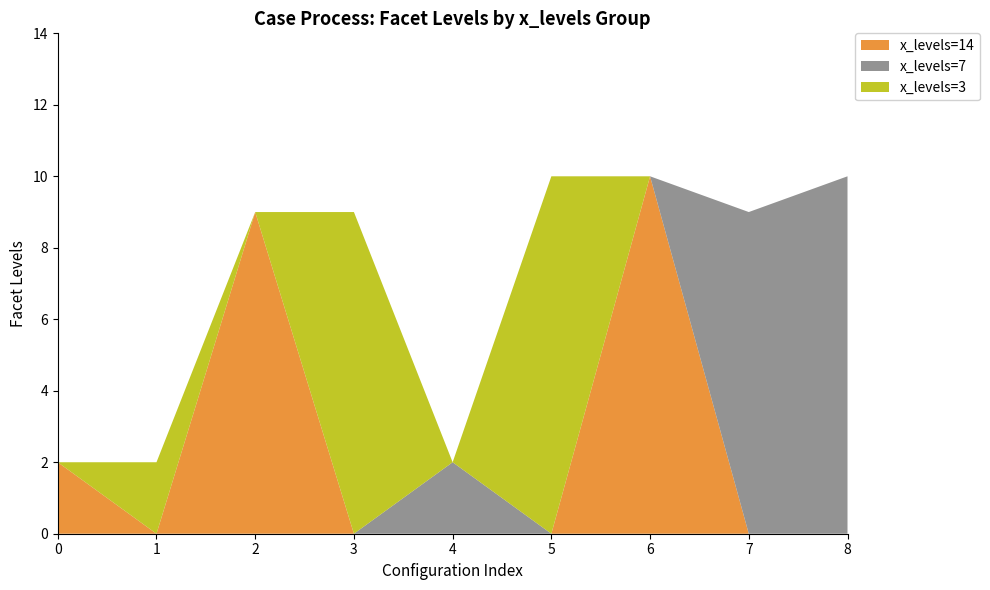

At which label does x_levels=14 reach its peak?

6